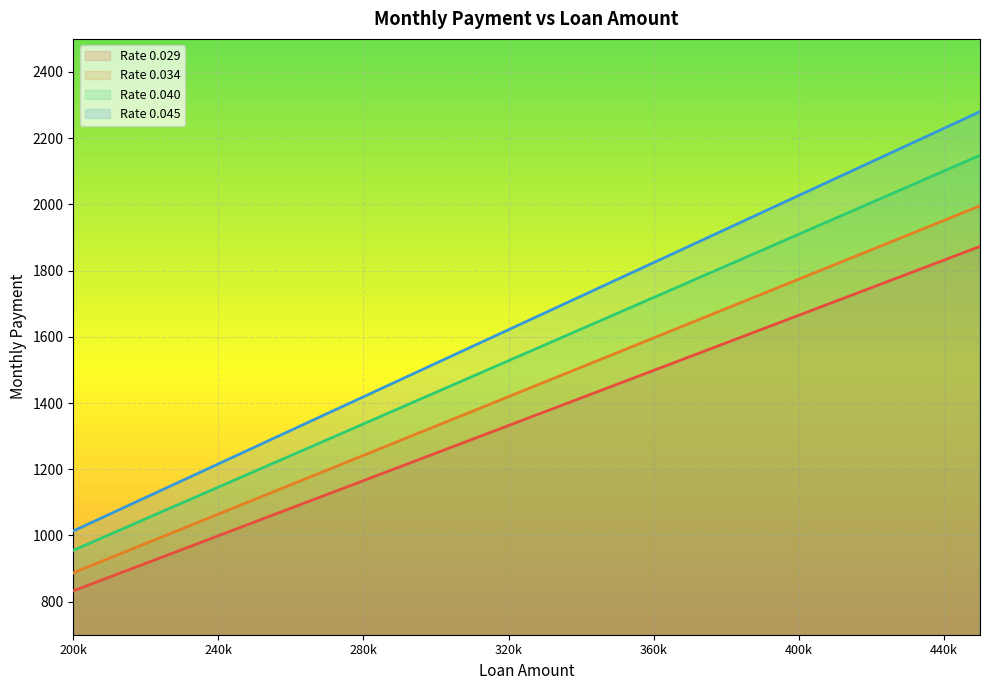

Which category has the lowest value in the Rate 0.045 series?

200k